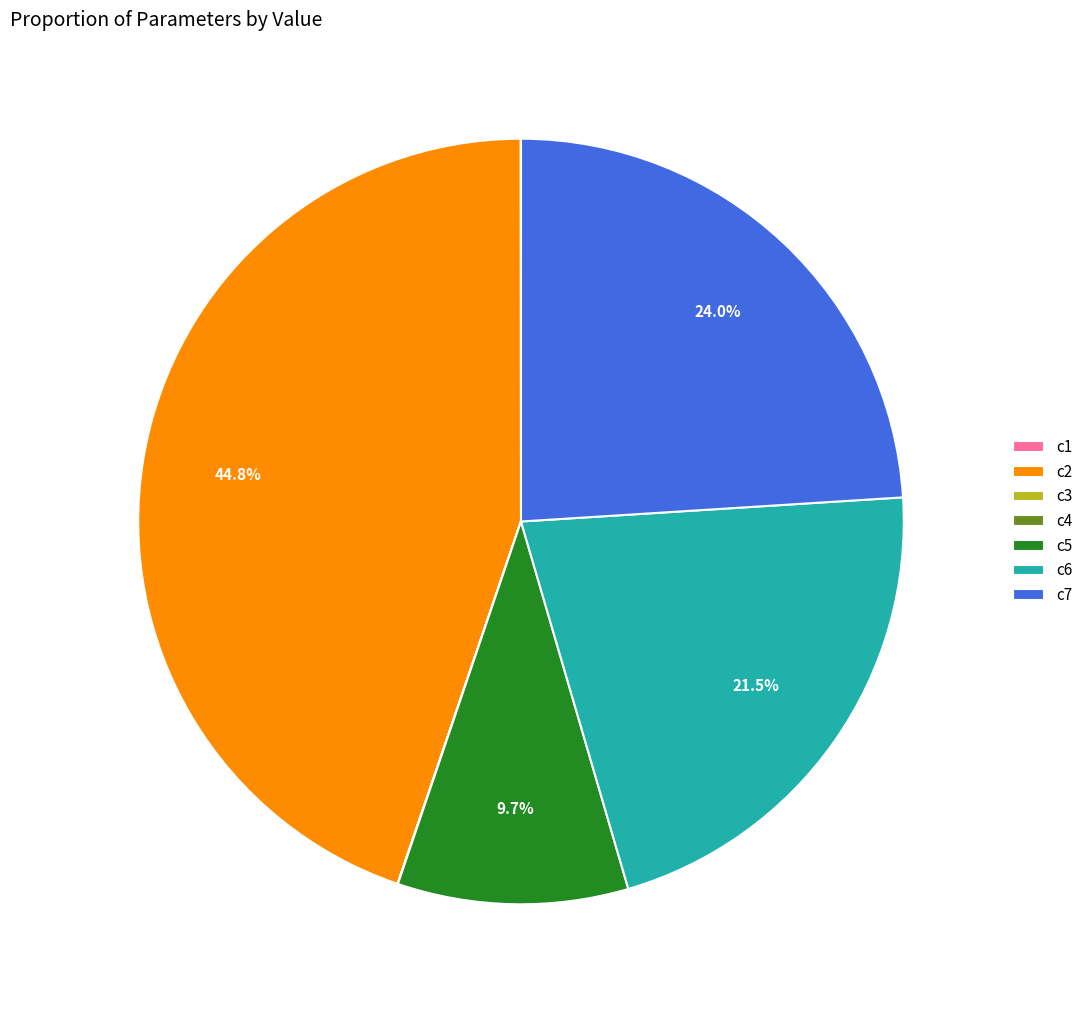

What is the total percentage of c5 and c2?

54.5%